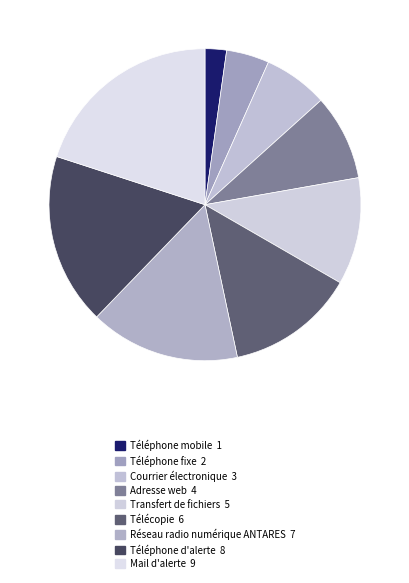

True or false: Transfert de fichiers accounts for 20% of the total.

False